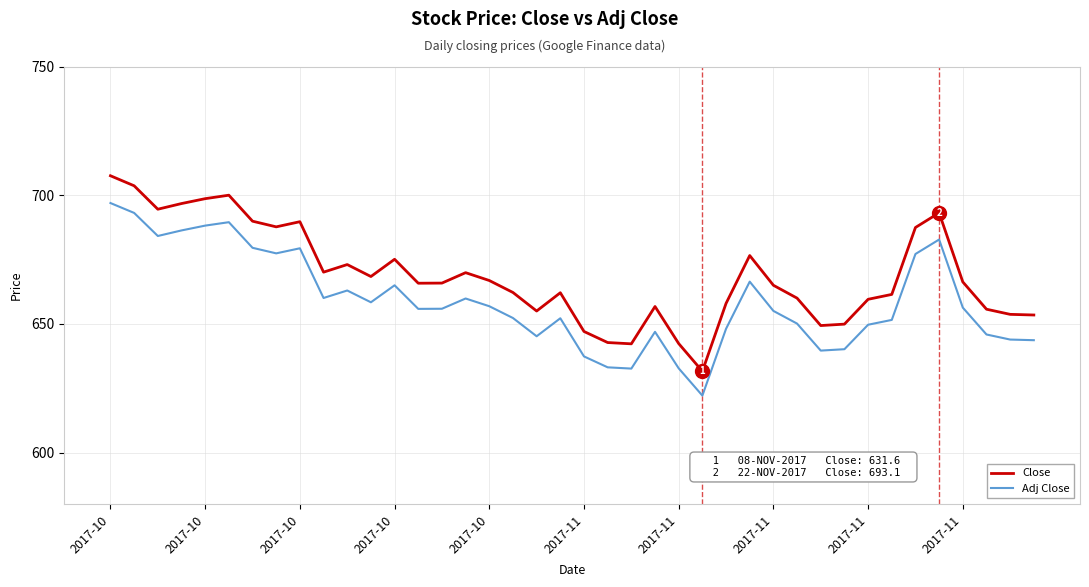

What is the minimum value shown in the chart?

622.1